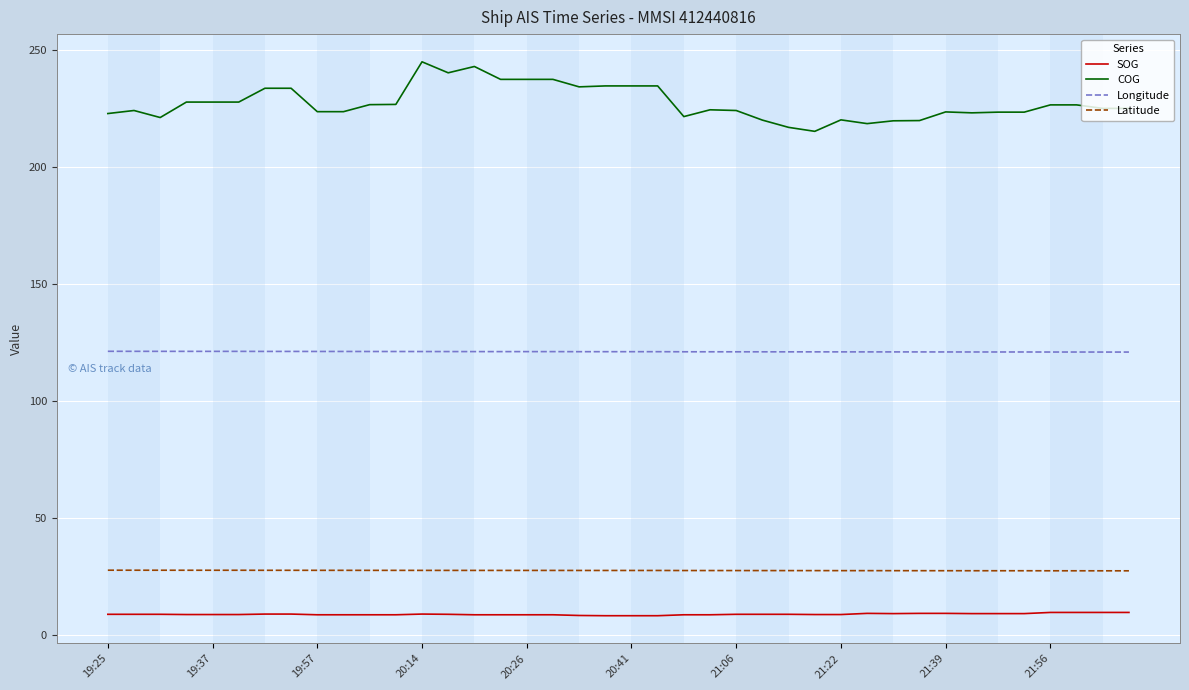

True or false: SOG and COG intersect in this chart.

False